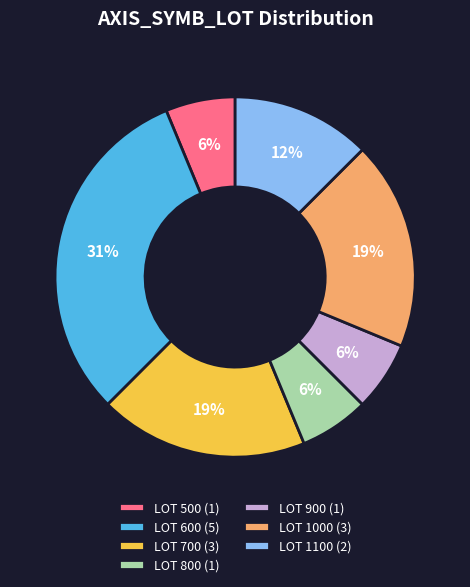

To the nearest percent, what percentage of the pie is LOT 900 (1)?

6%